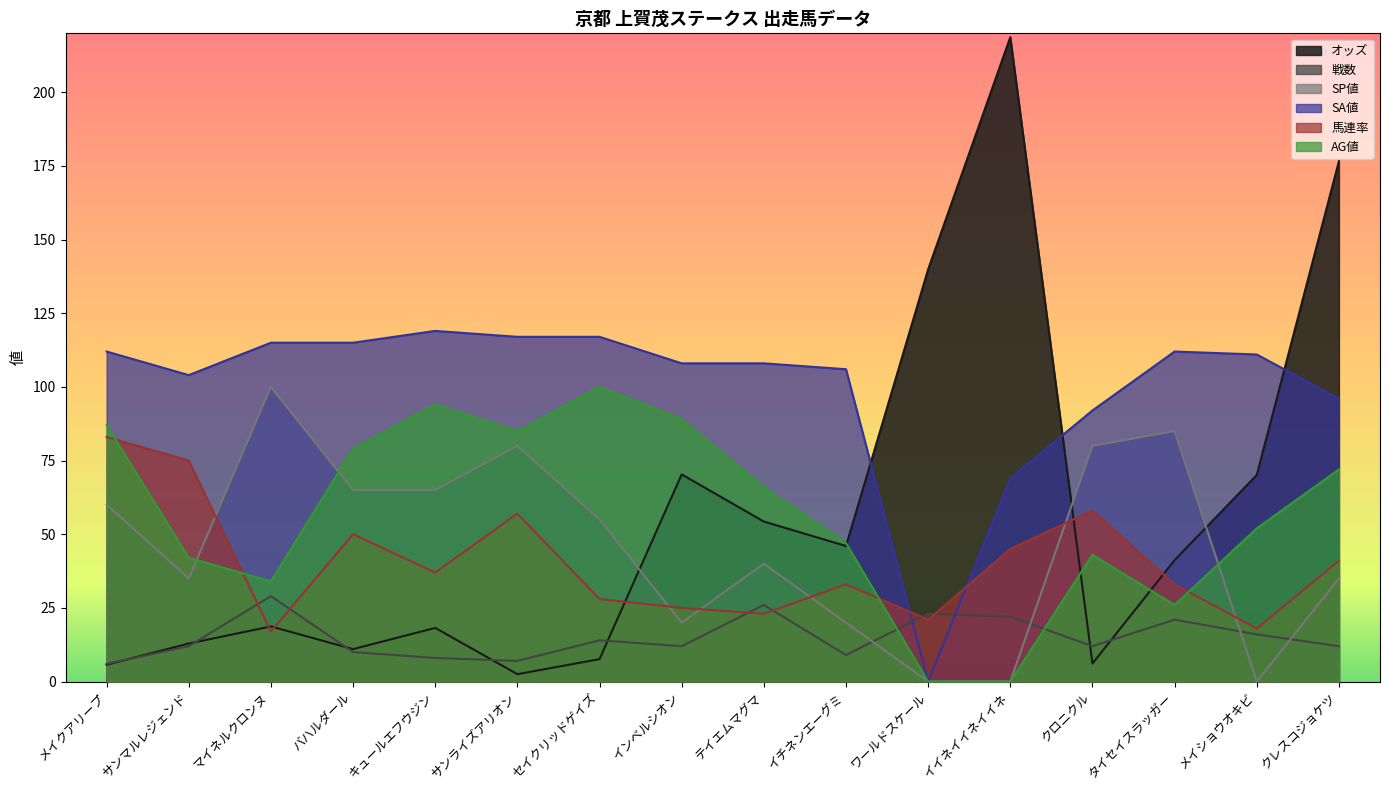

Reading left to right, transcribe all the data shown in this chart.

オッズ: 5.7	12.9	18.7	11.0	18.2	2.5	7.6	70.3	54.3	46.0	139.9	218.7	6.1	41.2	70.1	176.6
戦数: 6.0	12.0	29.0	10.0	8.0	7.0	14.0	12.0	26.0	9.0	23.0	22.0	12.0	21.0	16.0	12.0
SP値: 60.0	35.0	100.0	65.0	65.0	80.0	55.0	20.0	40.0	20.0	0.0	0.0	80.0	85.0	0.0	35.0
SA値: 112.0	104.0	115.0	115.0	119.0	117.0	117.0	108.0	108.0	106.0	0.0	69.0	92.0	112.0	111.0	96.0
馬連率: 83.0	75.0	17.0	50.0	37.0	57.0	28.0	25.0	23.0	33.0	21.0	45.0	58.0	33.0	18.0	41.0
AG値: 87.0	42.0	34.0	79.0	94.0	85.0	100.0	89.0	66.0	47.0	0.0	0.0	43.0	26.0	52.0	72.0